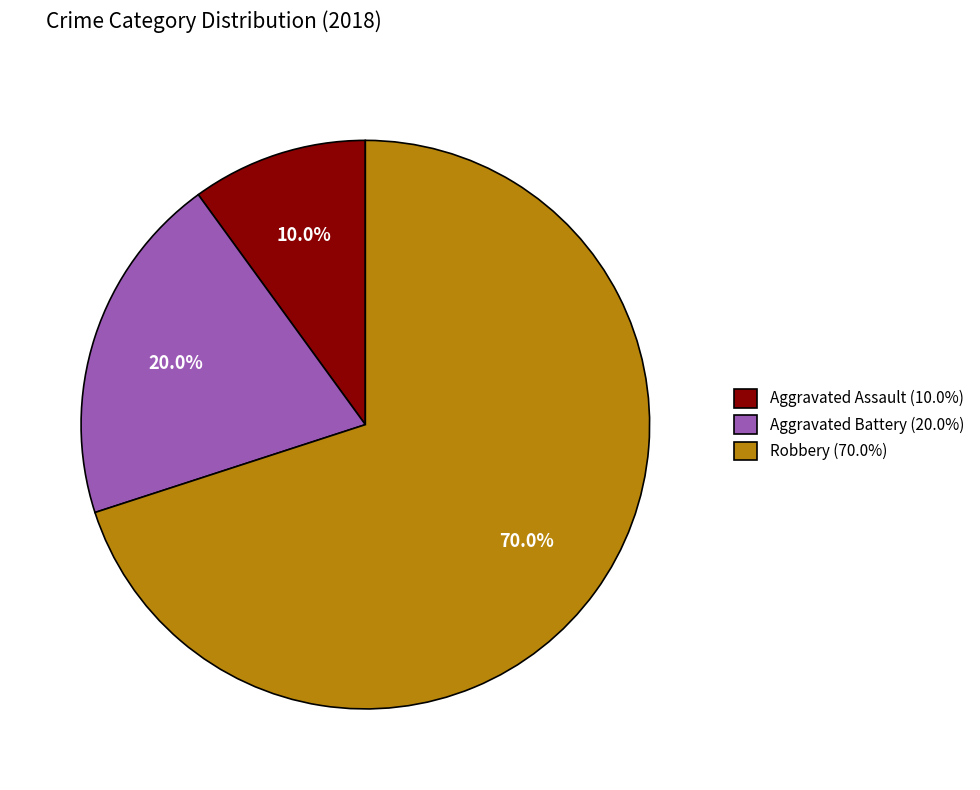

Do Aggravated Assault and Robbery together represent more than half of the pie?

Yes